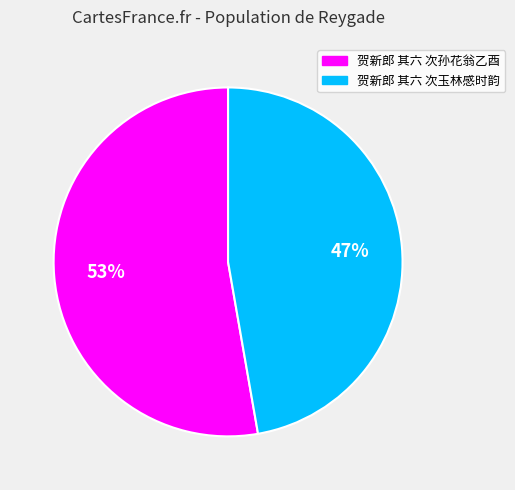

Rank the categories by value from lowest to highest.

贺新郎 其六 次玉林感时韵, 贺新郎 其六 次孙花翁乙酉